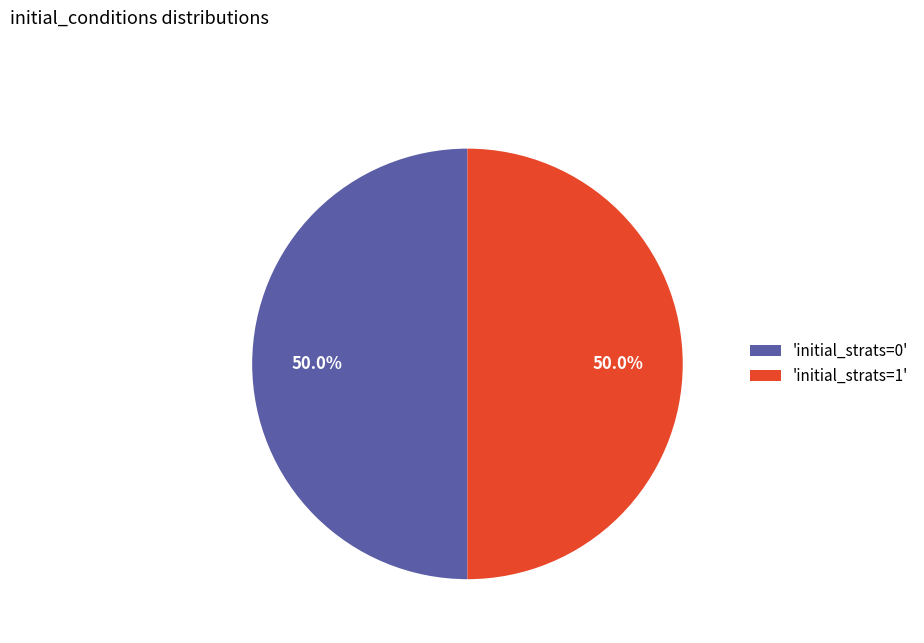

Approximately how many times larger is the value at 'initial_strats=1' compared to 'initial_strats=0'?

1.0